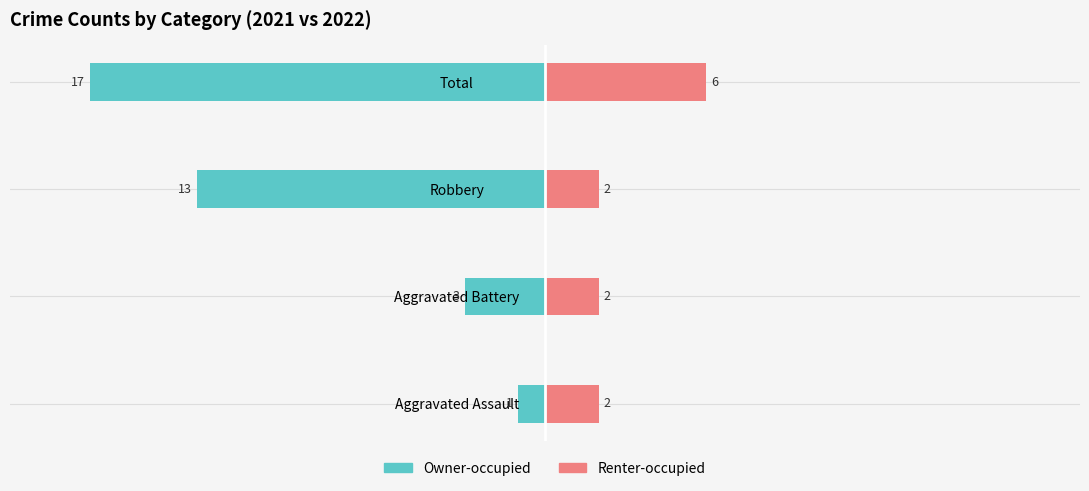

What is the difference between the maximum and minimum values in the Owner-occupied series?

16